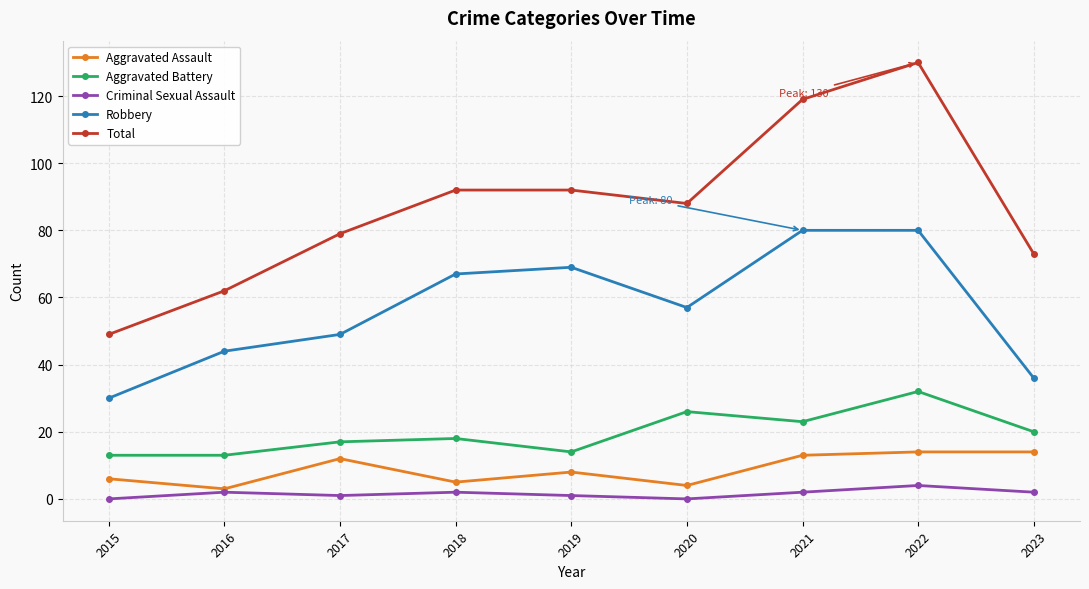

What is the value of the Aggravated Assault point at the 4th from the left?

5